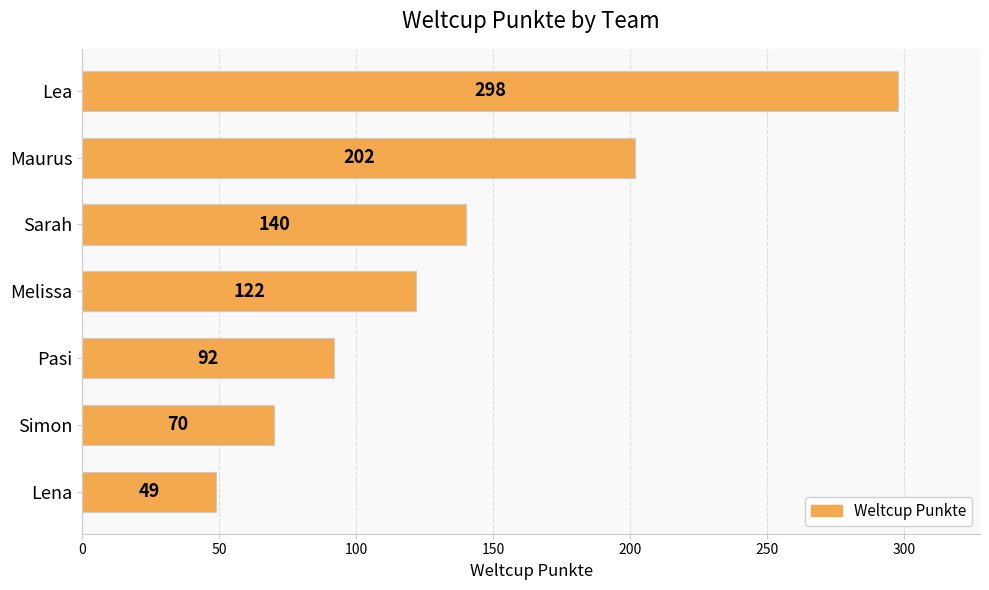

What is the smallest value displayed?

49